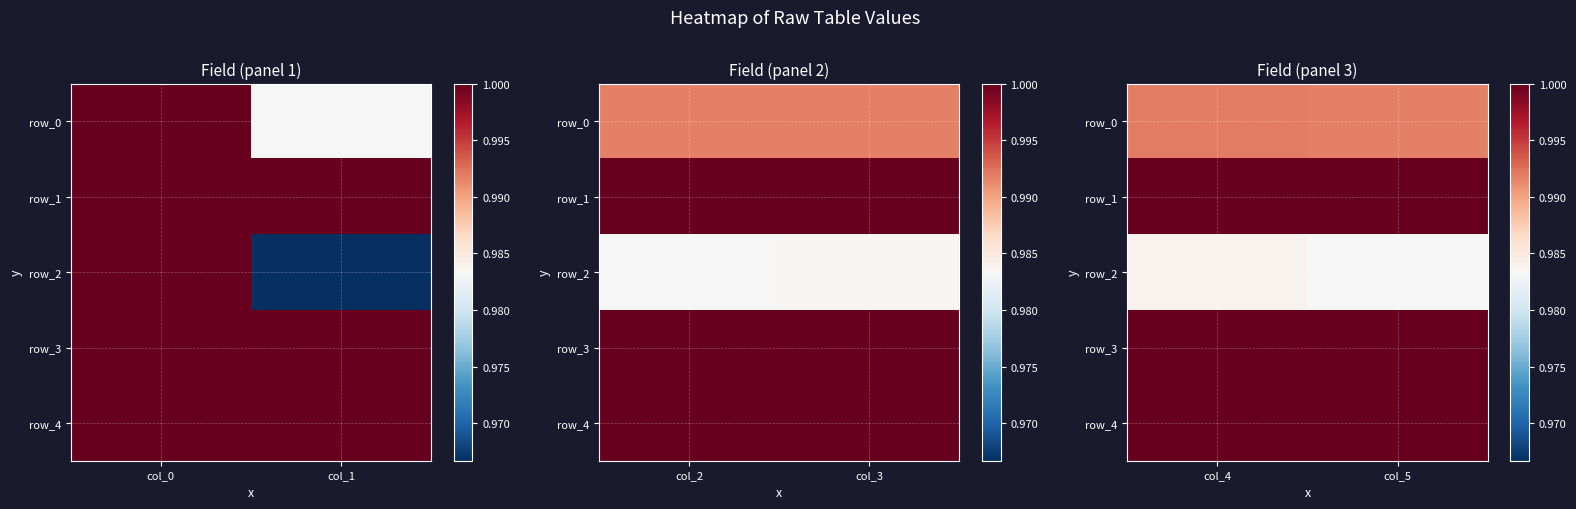

Rank the series by their maximum value, from lowest to highest.

row_2, row_0, row_1, row_3, row_4